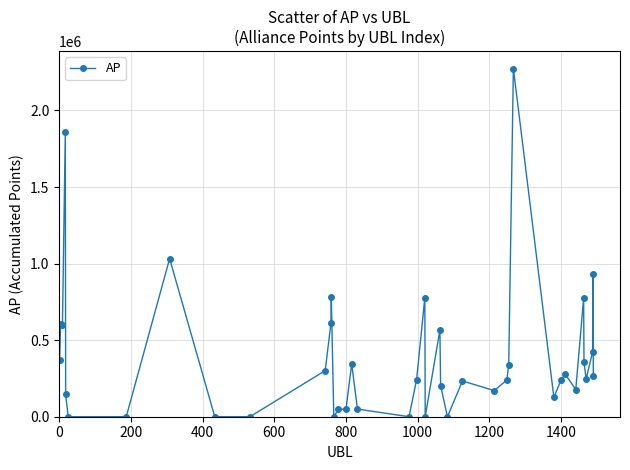

What is the average value?

391347